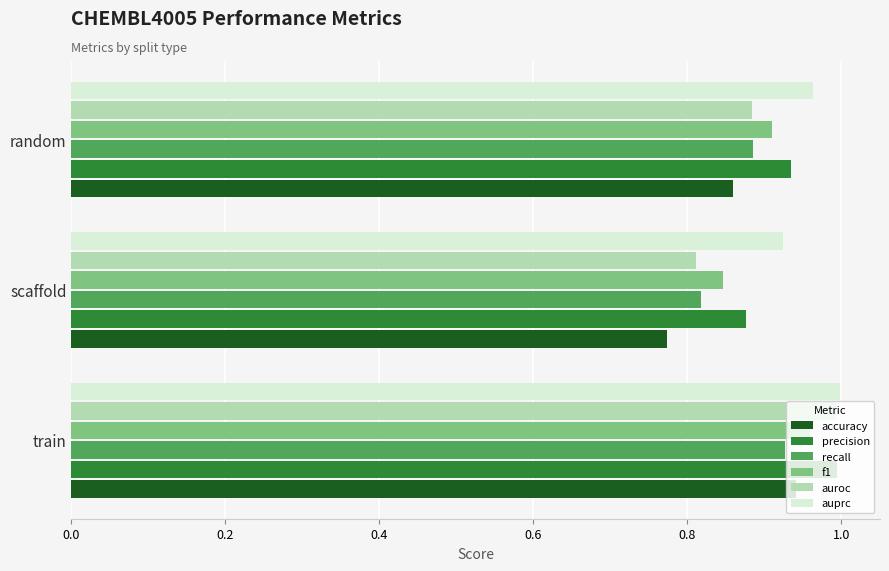

What is the sum of the auroc values at scaffold and train?

1.8